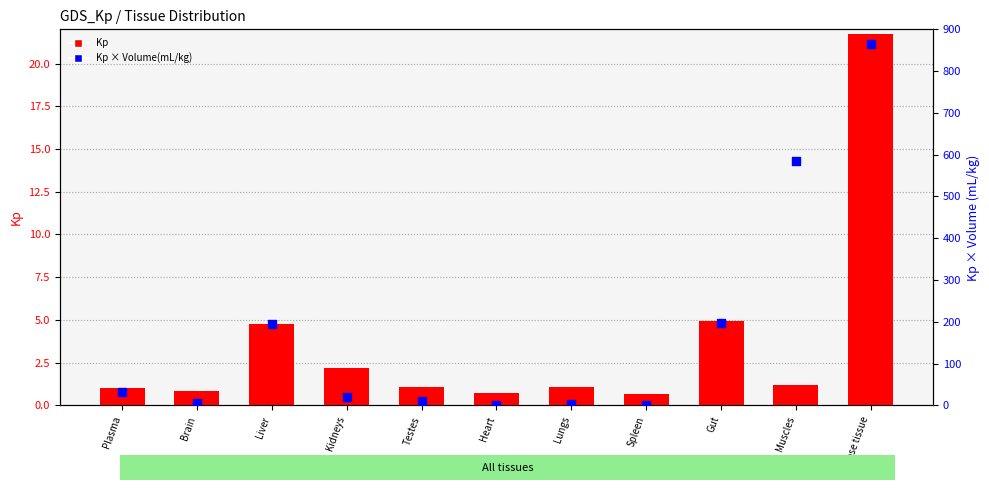

At how many categories does at least one series exceed 151?

4